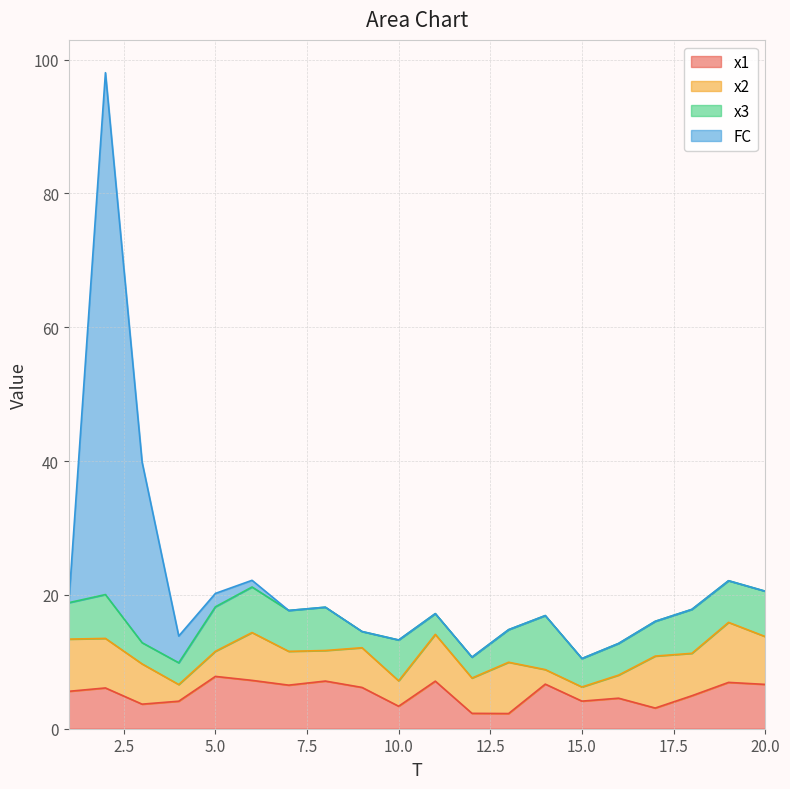

True or false: x1 and FC cross at least once.

False